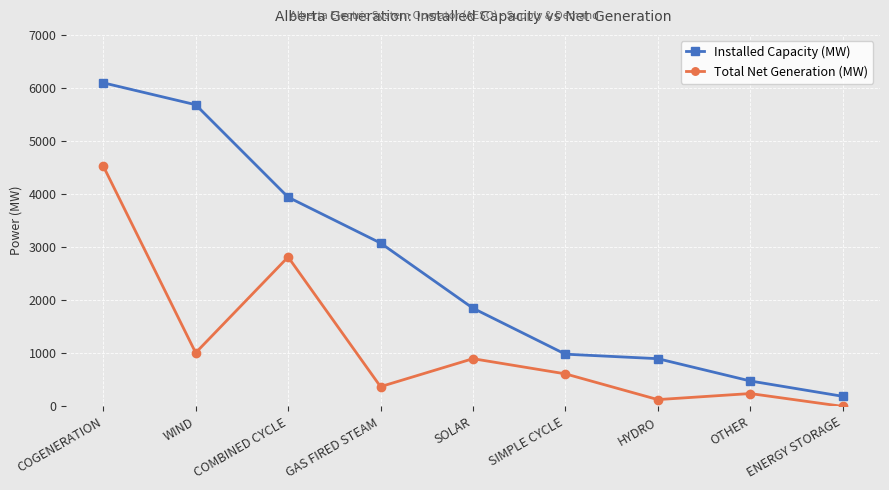

At OTHER, list the series in order from smallest to largest.

Total Net Generation (MW), Installed Capacity (MW)